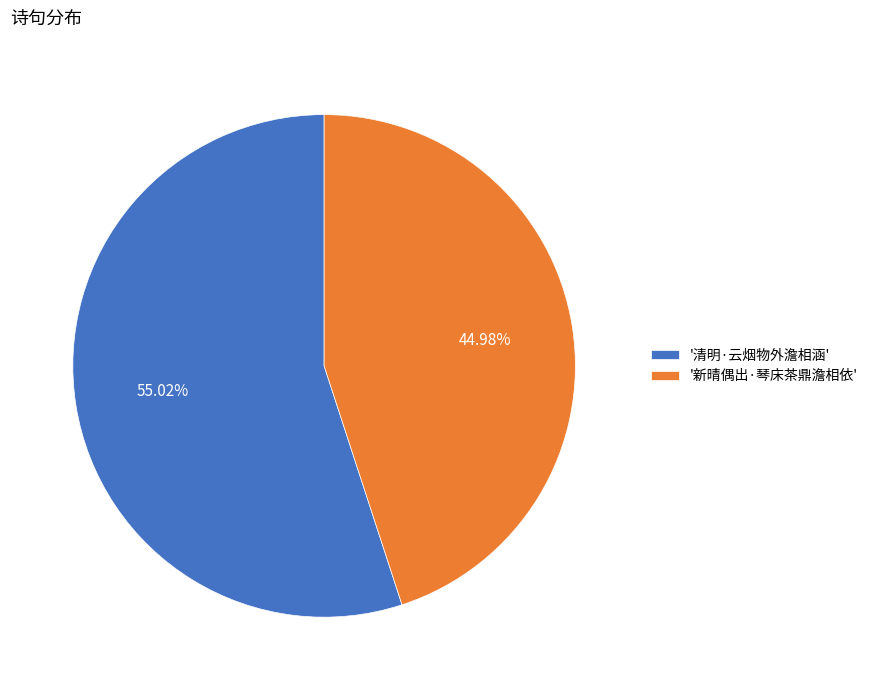

Count the number of slices in the pie.

2